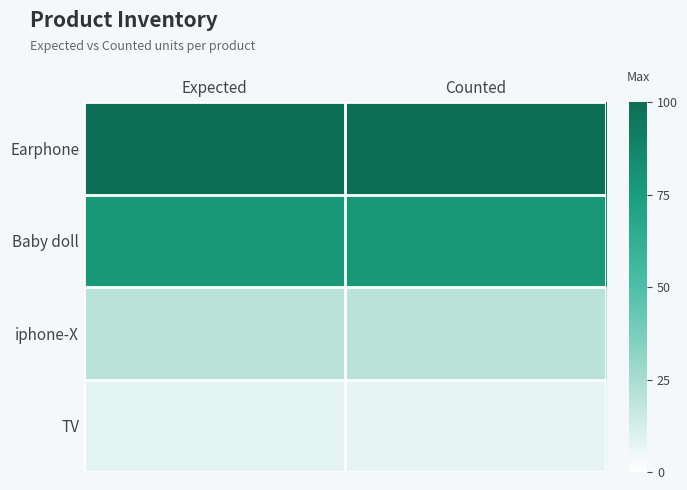

Which label corresponds to the smallest value in the chart?

Counted